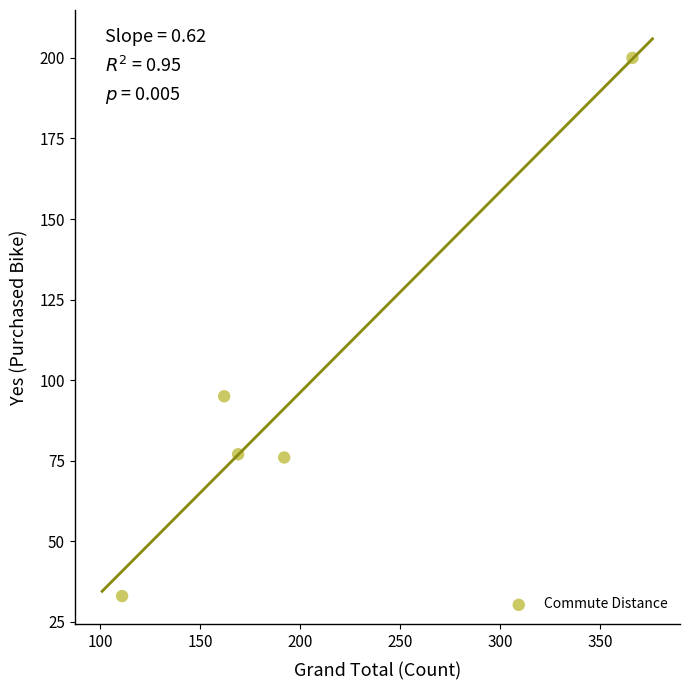

What is the range of Y values (max minus min)?

167